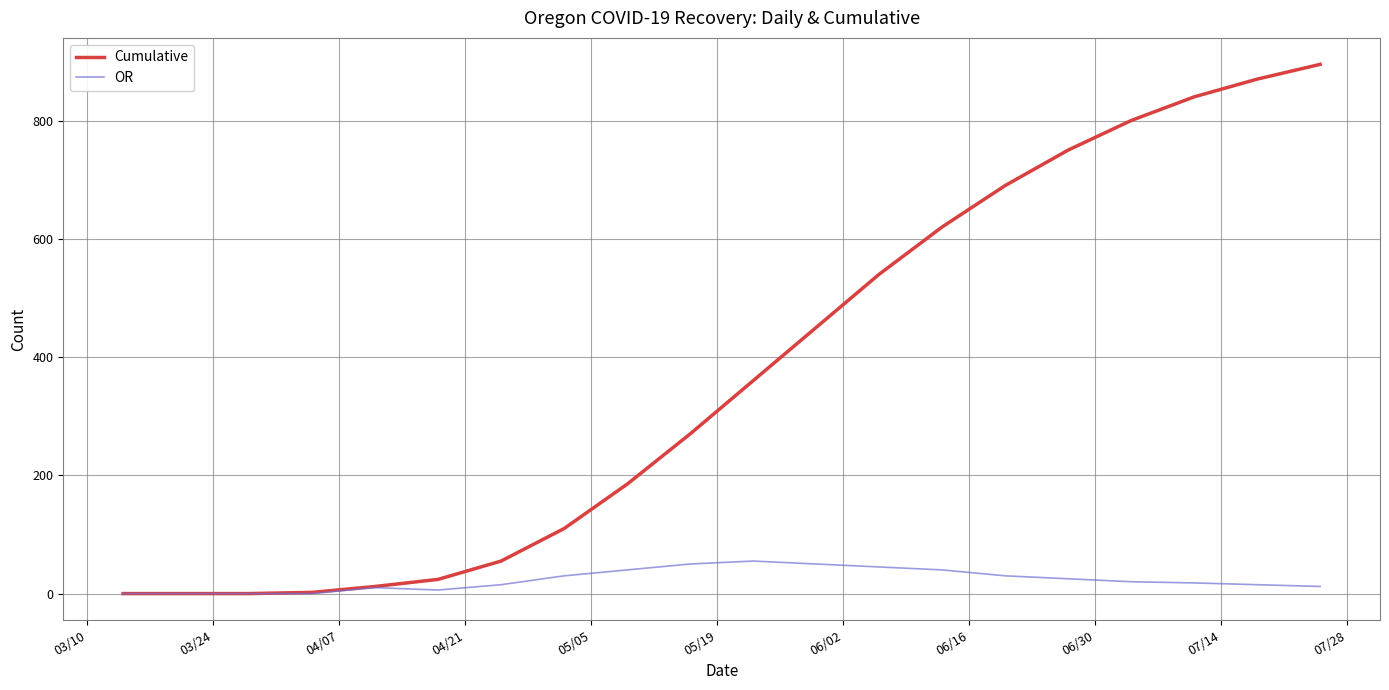

Which series has the largest range (max minus min)?

Cumulative